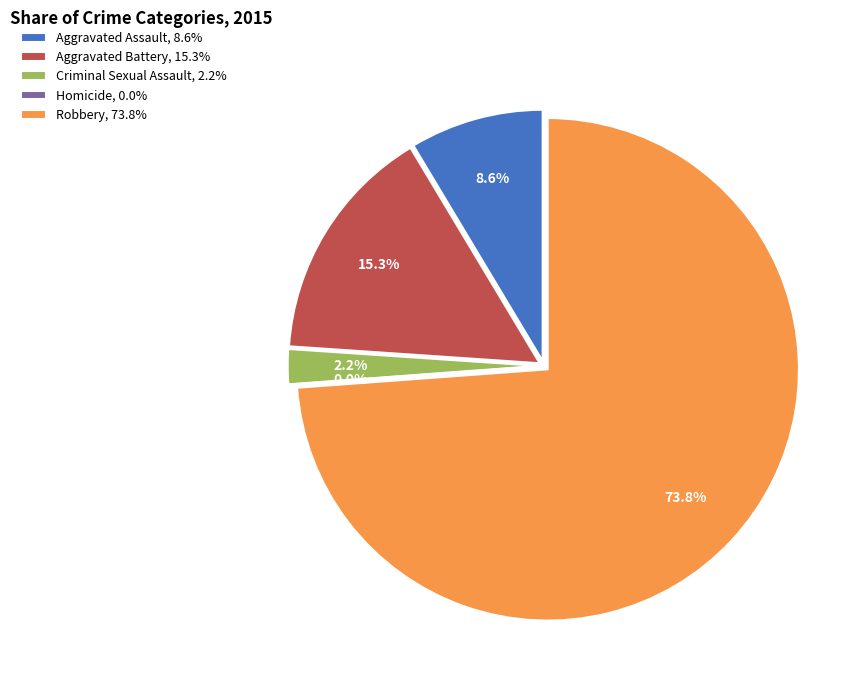

Count the number of slices in the pie.

5